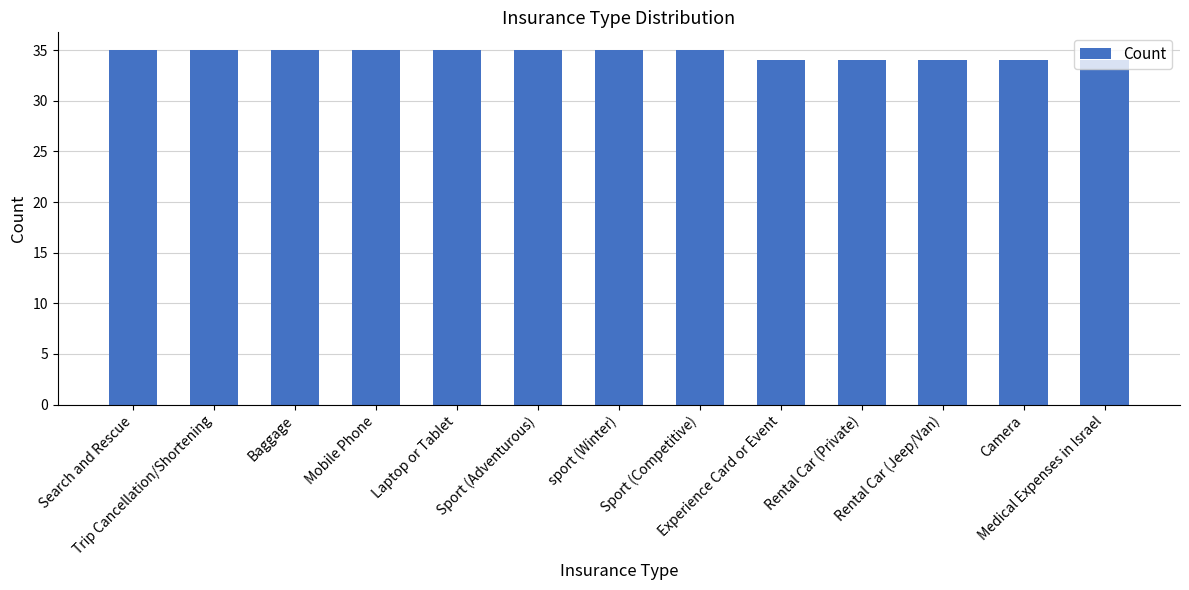

Reading left to right, list all the values displayed in this chart.

35	35	35	35	35	35	35	35	34	34	34	34	34